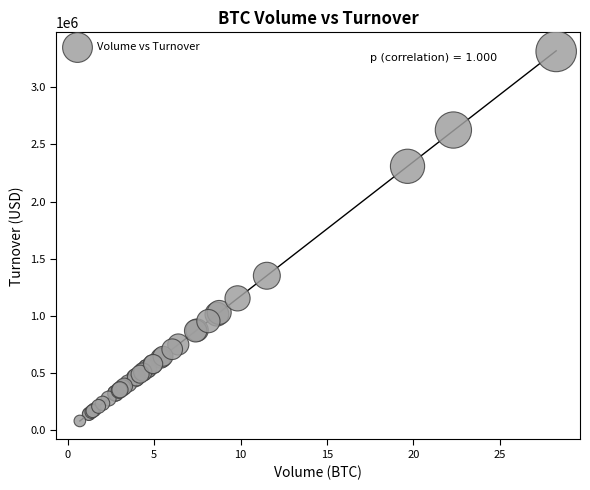

What Y value in the scatter plot is closest to 1697637?

1351553.6